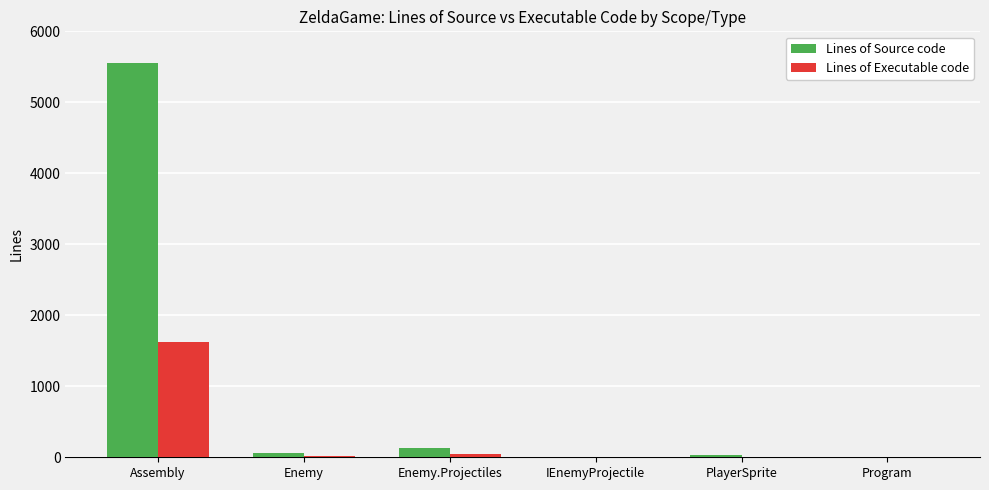

Count the number of data series in this chart.

2